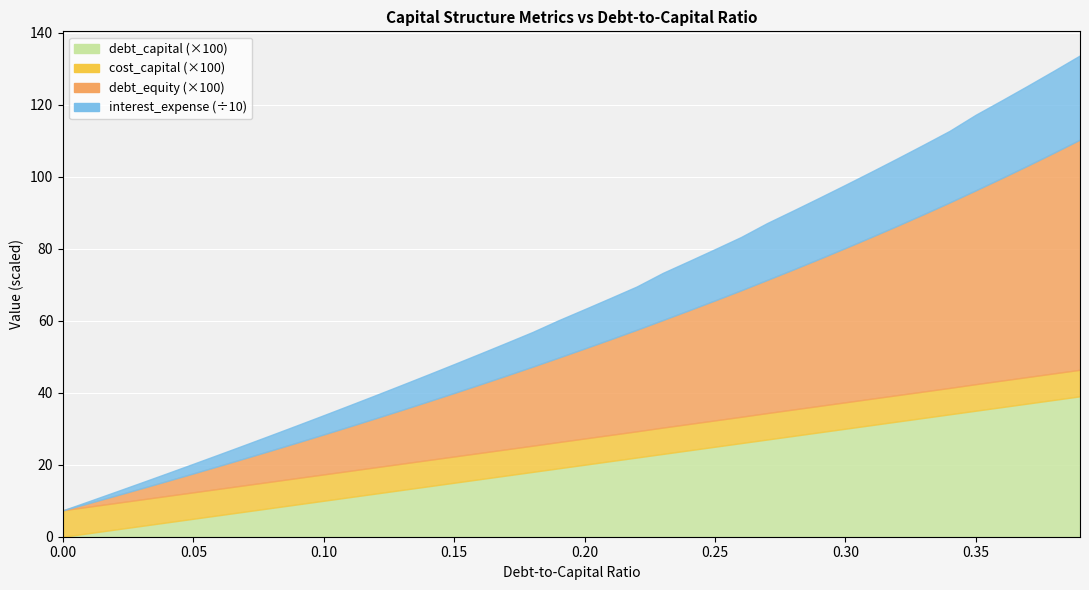

What is the value of the debt_capital (×100) point at the 29th from the left?

28.0